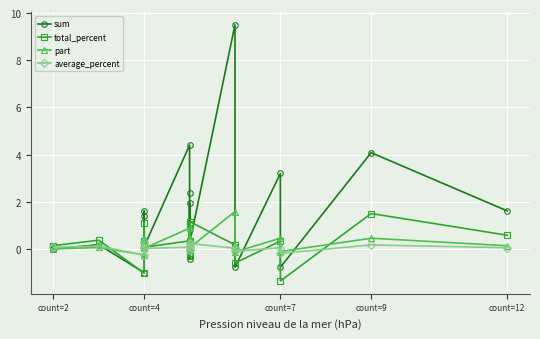

True or false: part and total_percent cross at least once.

True